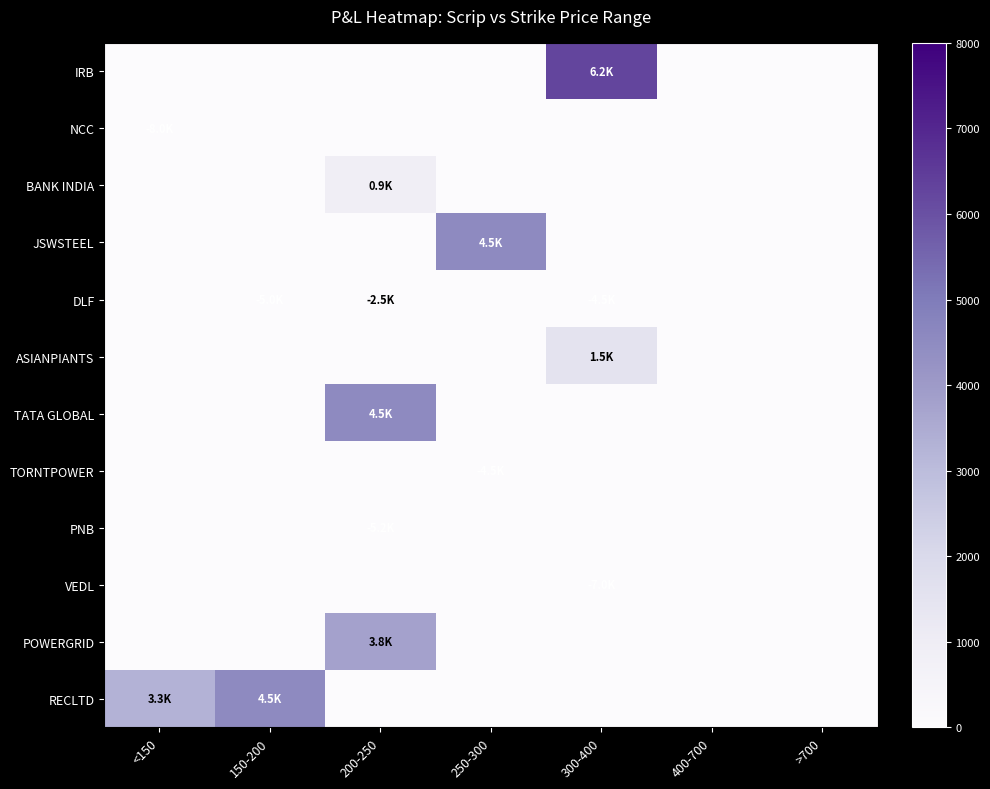

Between >700 and 150-200, which is larger?

>700